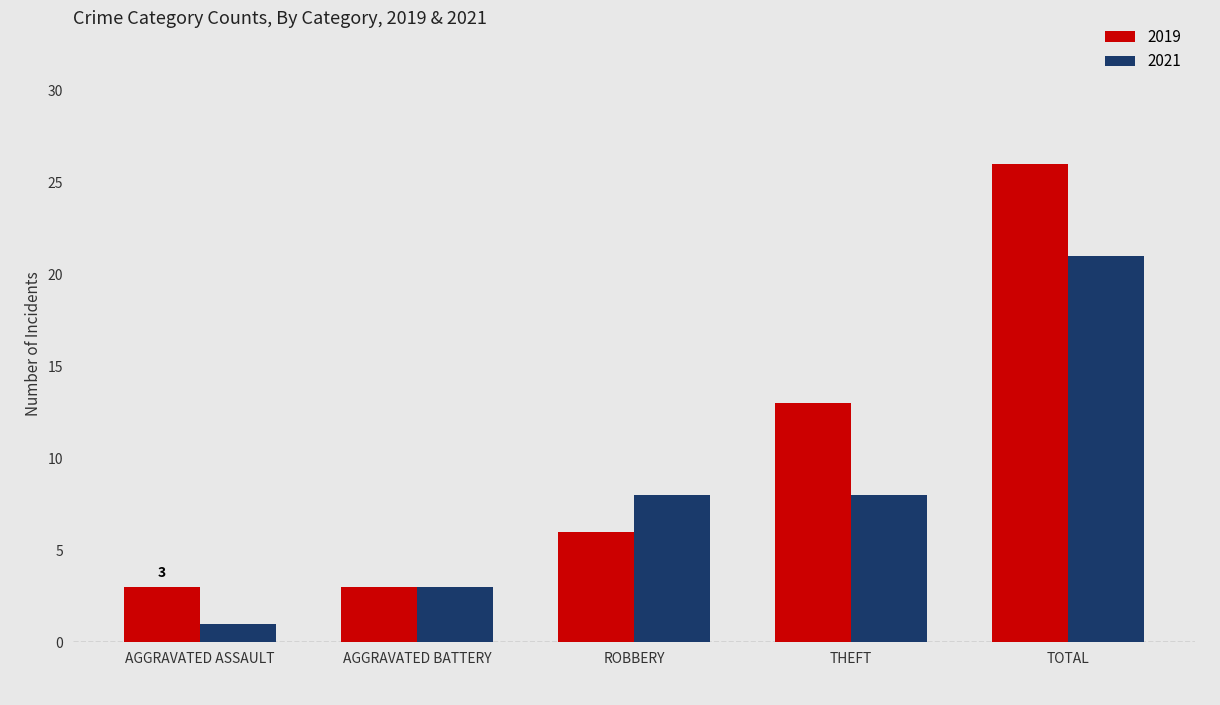

Rank the series at TOTAL from highest to lowest value.

2019, 2021